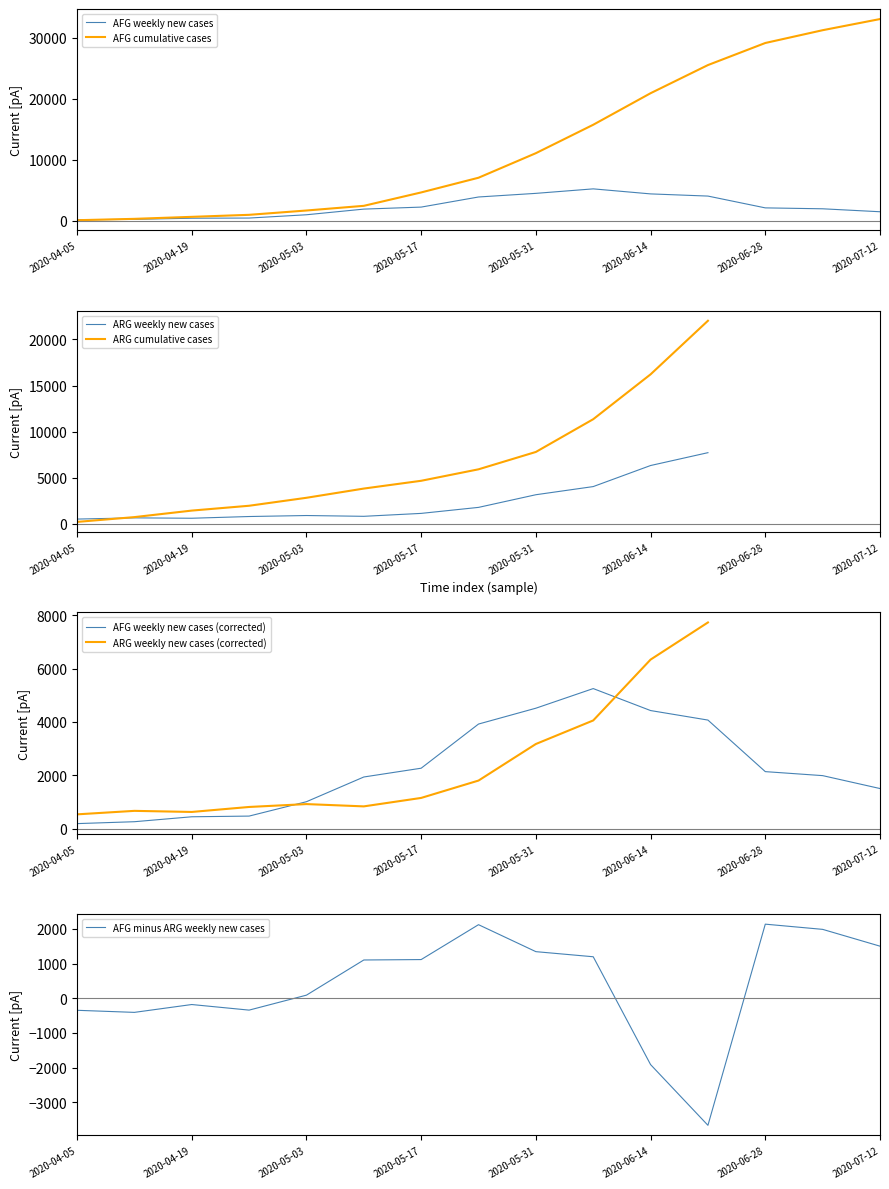

At which label does AFG_cumulative_cases first exceed 7072?

2020-05-31